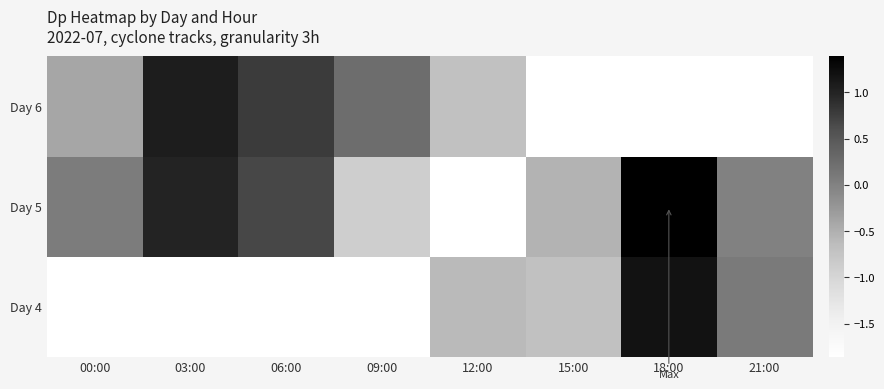

The Day 5 series shows -2.9 at 12:00. True or false?

False